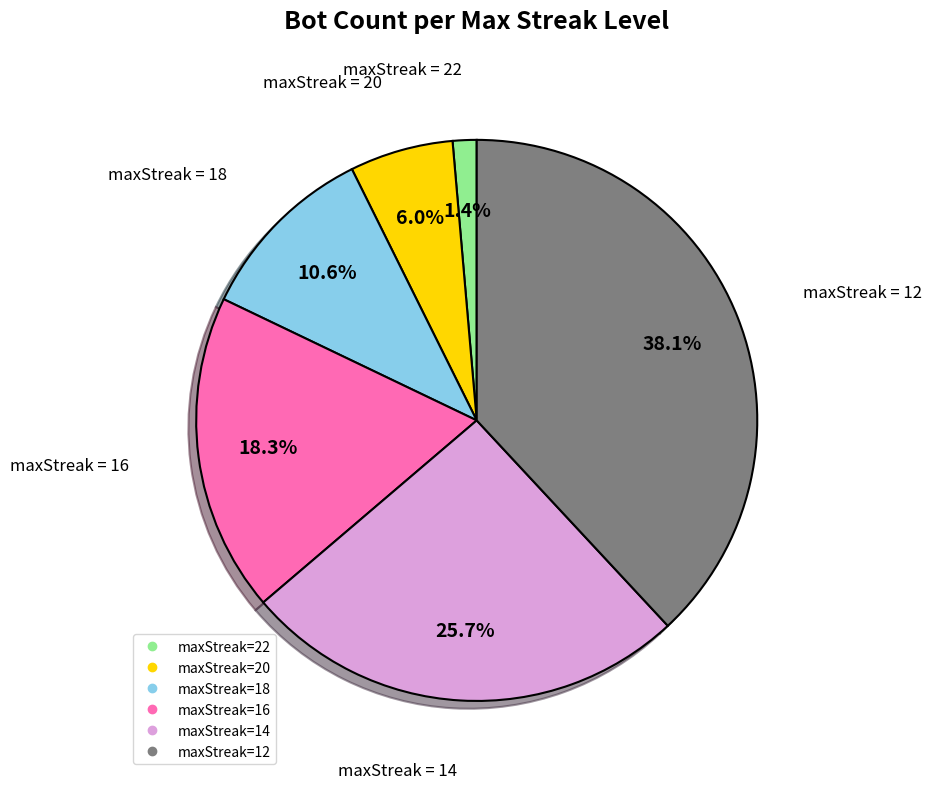

Does any single category account for the majority?

No